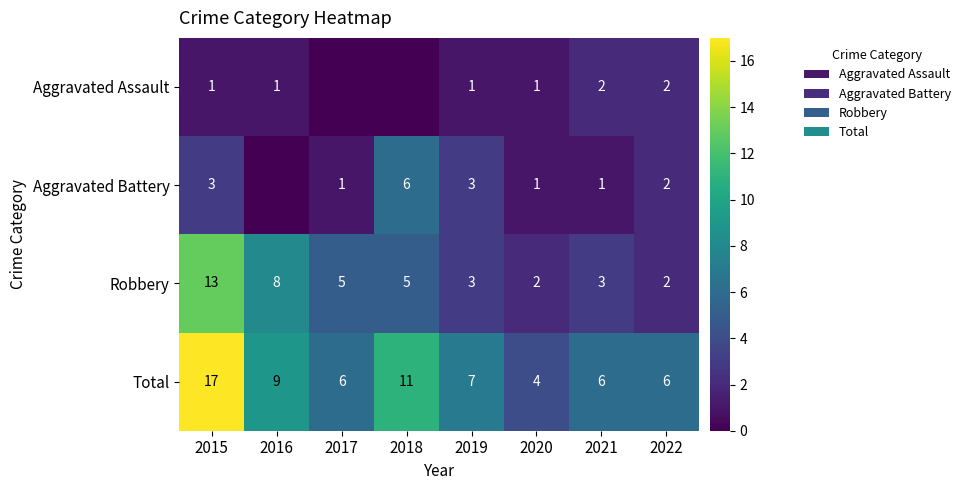

The value of Aggravated Assault at 2016 is 1. True or false?

True